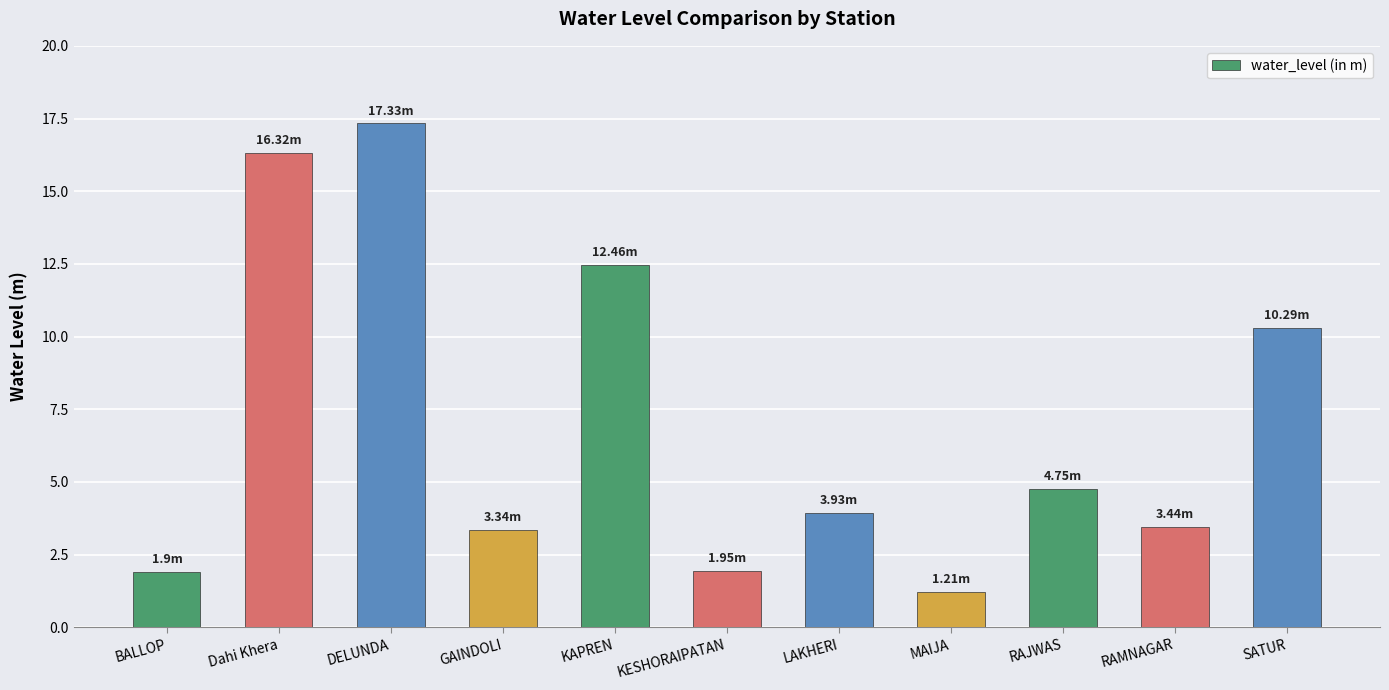

What is the label of the 8th bar from the right?

GAINDOLI